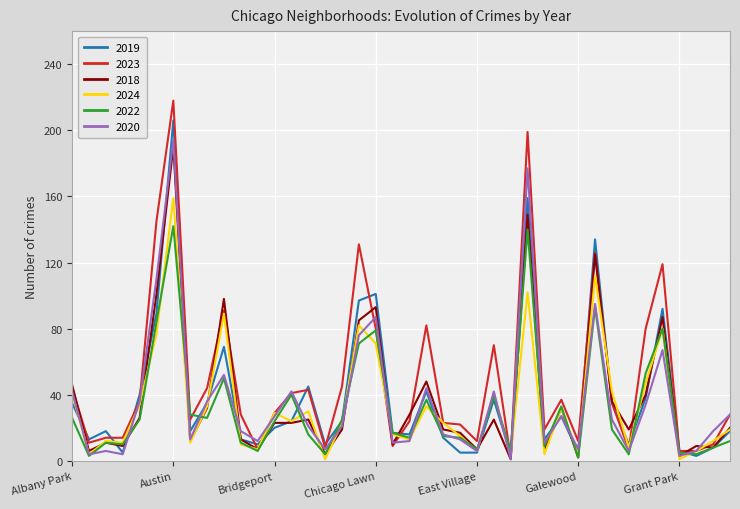

True or false: 2023 has more than 2 interior local peaks.

True